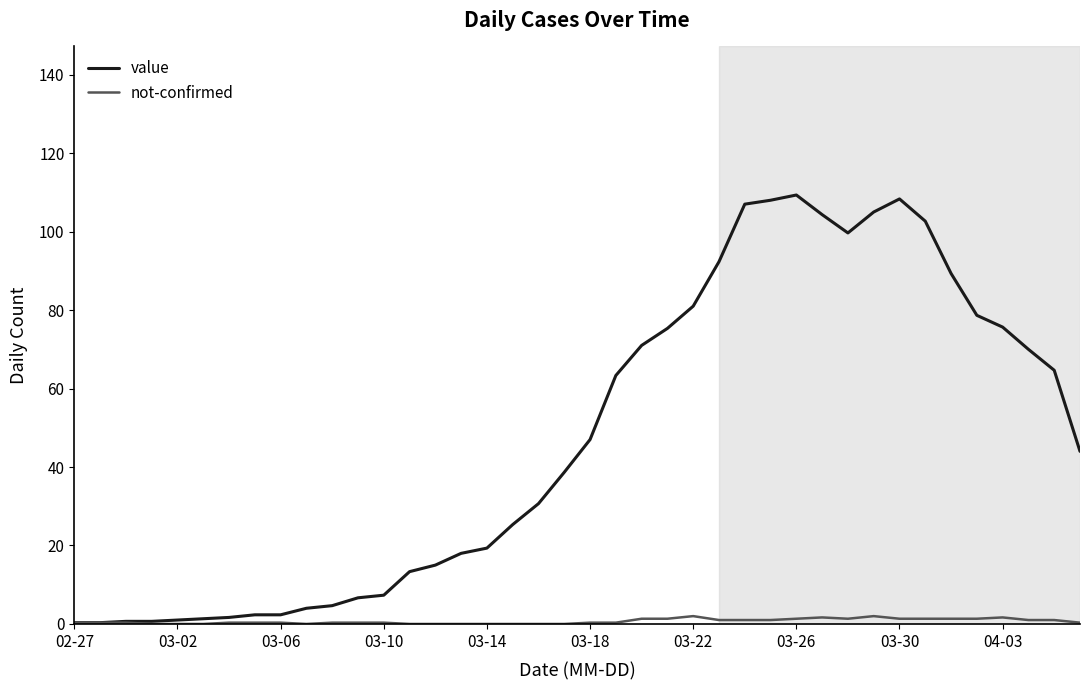

Rank the series by their maximum value, from lowest to highest.

not-confirmed, value